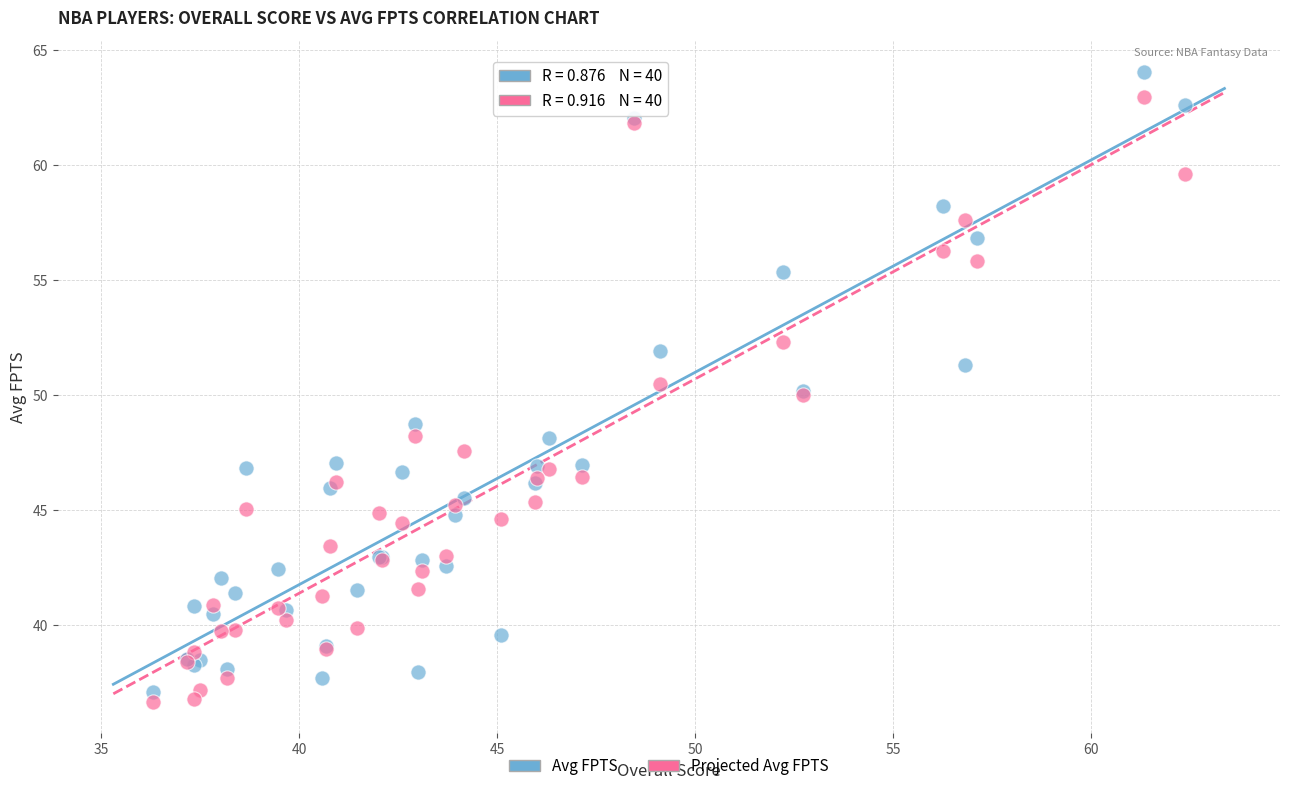

Which series reaches the maximum Y coordinate?

Avg FPTS